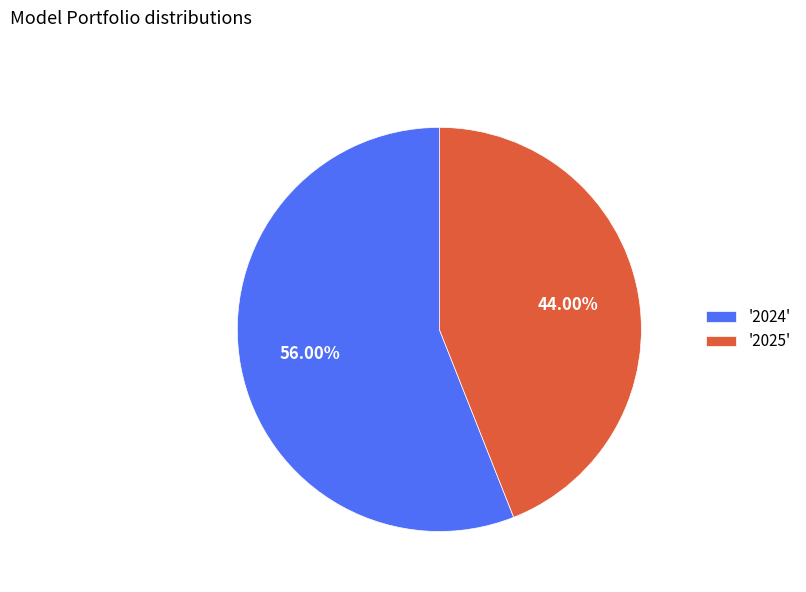

What is the majority slice?

'2024'